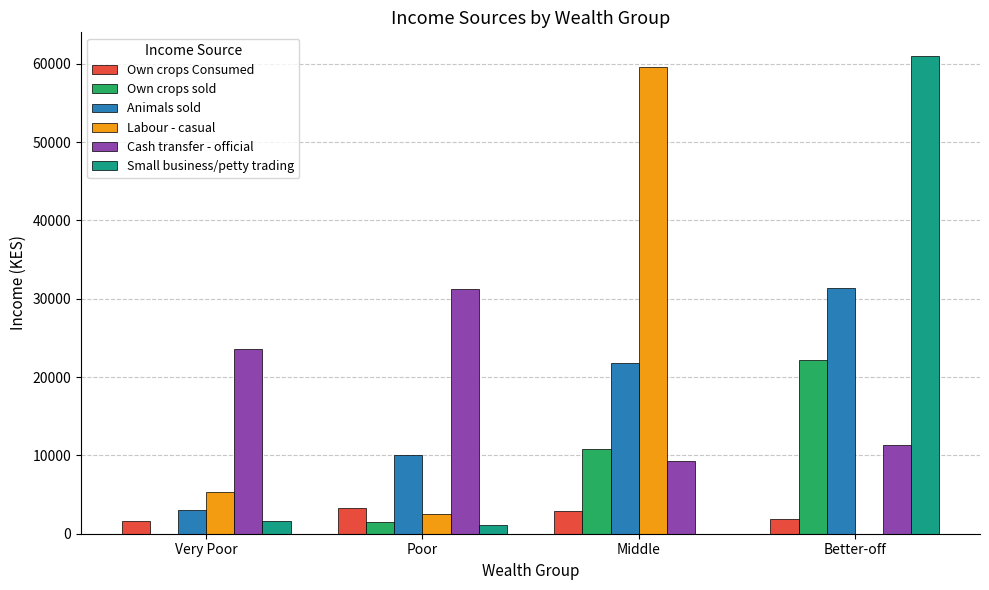

Are the bars horizontal?

No